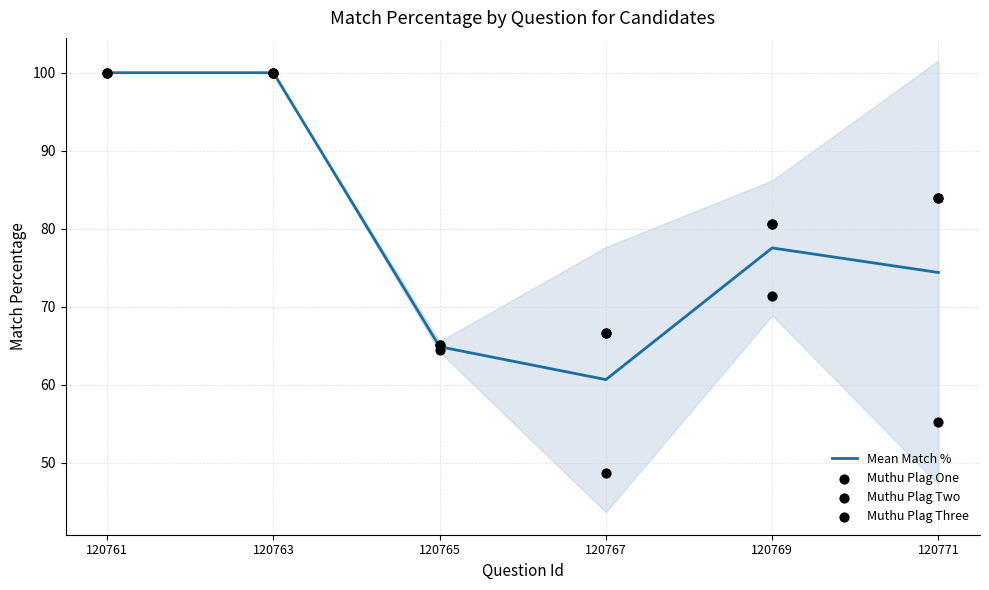

At which category is the sum across all series the highest?

120761